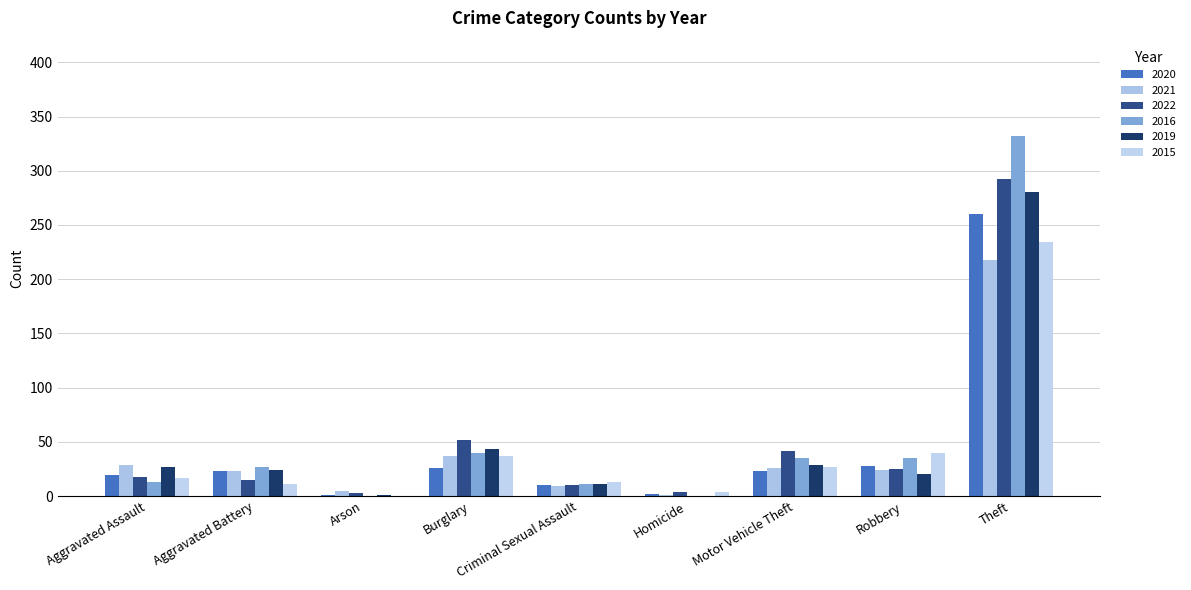

Reading left to right, what are all the values shown in this chart?

2020: Aggravated Assault=19	Aggravated Battery=23	Arson=1	Burglary=26	Criminal Sexual Assault=10	Homicide=2	Motor Vehicle Theft=23	Robbery=28	Theft=260
2021: Aggravated Assault=29	Aggravated Battery=23	Arson=5	Burglary=37	Criminal Sexual Assault=9	Homicide=1	Motor Vehicle Theft=26	Robbery=24	Theft=218
2022: Aggravated Assault=18	Aggravated Battery=15	Arson=3	Burglary=52	Criminal Sexual Assault=10	Homicide=4	Motor Vehicle Theft=42	Robbery=25	Theft=292
2016: Aggravated Assault=13	Aggravated Battery=27	Arson=0	Burglary=40	Criminal Sexual Assault=11	Homicide=0	Motor Vehicle Theft=35	Robbery=35	Theft=332
2019: Aggravated Assault=27	Aggravated Battery=24	Arson=1	Burglary=43	Criminal Sexual Assault=11	Homicide=0	Motor Vehicle Theft=29	Robbery=20	Theft=280
2015: Aggravated Assault=17	Aggravated Battery=11	Arson=0	Burglary=37	Criminal Sexual Assault=13	Homicide=4	Motor Vehicle Theft=27	Robbery=40	Theft=234